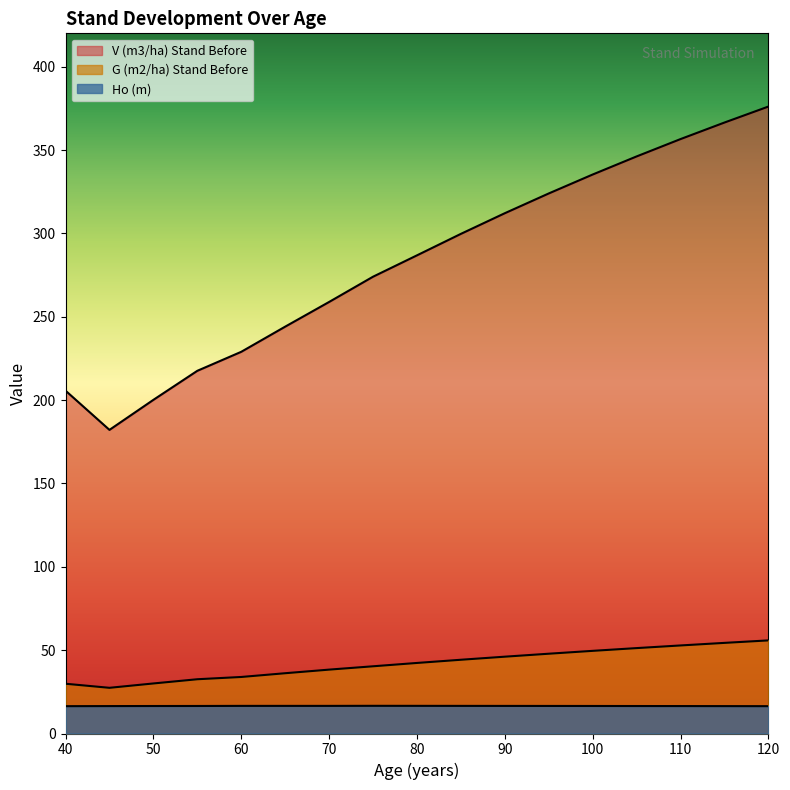

Which series has the widest spread of values?

V (m3/ha) Stand Before